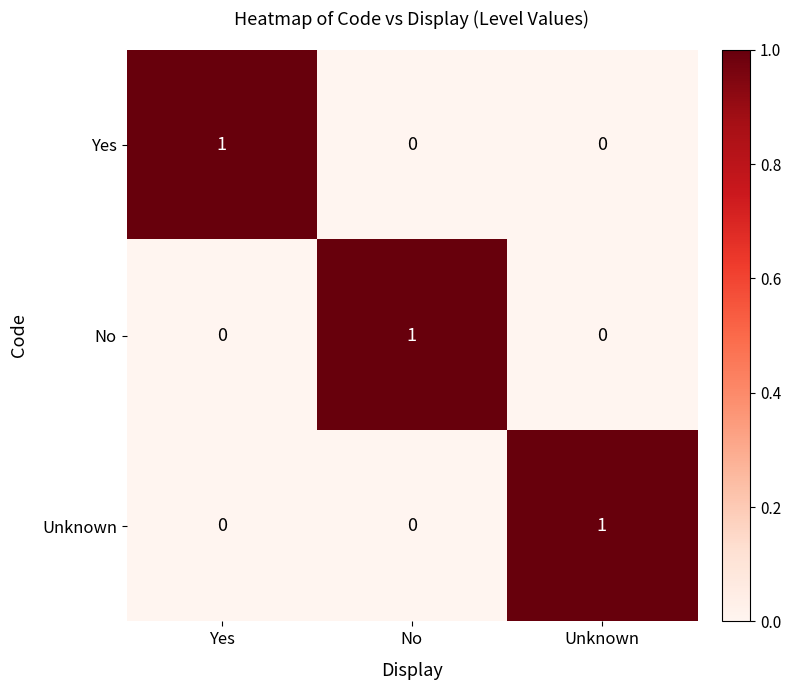

At how many categories does at least one series exceed 0?

3